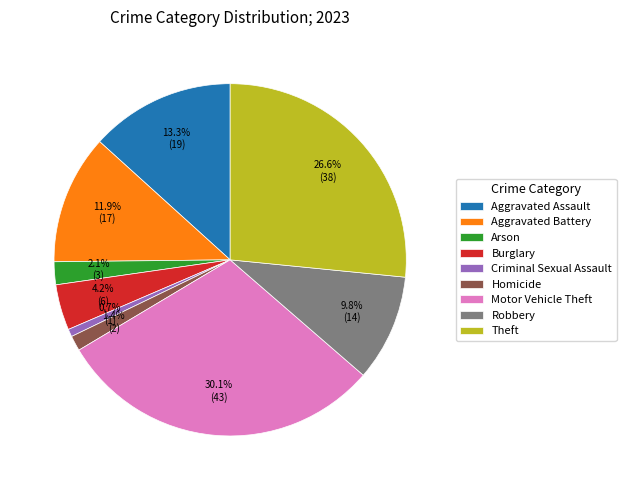

Is it true that Robbery is 10% of the pie?

True